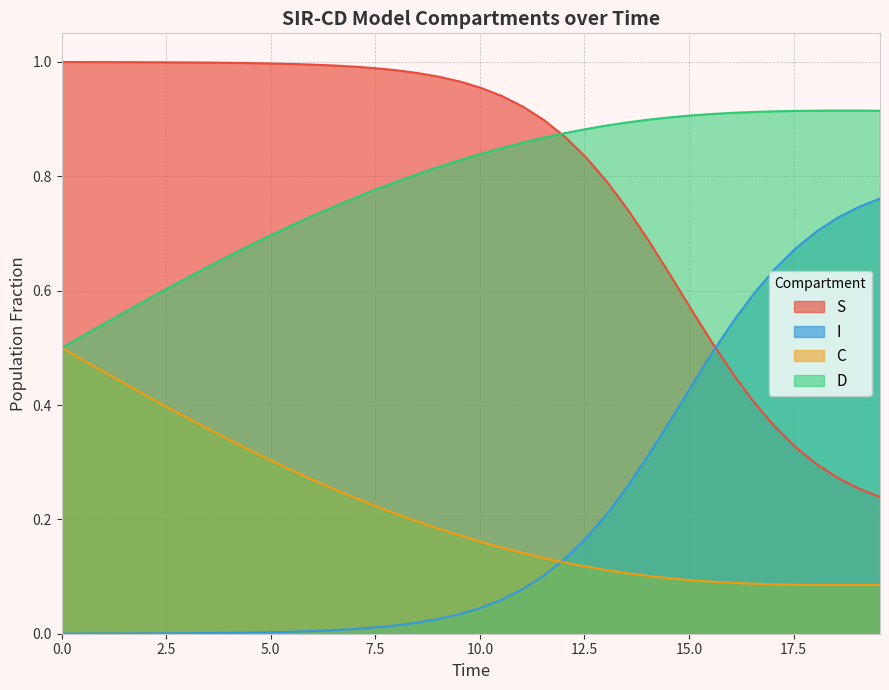

Reading left to right, what are all the values shown in this chart?

S: 1.0	1.0	1.0	1.0	1.0	1.0	1.0	1.0	1.0	1.0	1.0	1.0	1.0	1.0	1.0	1.0	1.0	1.0	1.0	1.0	1.0	0.9	0.9	0.9	0.9	0.8	0.8	0.7	0.7	0.6	0.6	0.5	0.5	0.4	0.4	0.3	0.3	0.3	0.3	0.2
I: 0.0	0.0	0.0	0.0	0.0	0.0	0.0	0.0	0.0	0.0	0.0	0.0	0.0	0.0	0.0	0.0	0.0	0.0	0.0	0.0	0.0	0.1	0.1	0.1	0.1	0.2	0.2	0.3	0.3	0.4	0.4	0.5	0.5	0.6	0.6	0.7	0.7	0.7	0.7	0.8
C: 0.5	0.5	0.5	0.4	0.4	0.4	0.4	0.4	0.3	0.3	0.3	0.3	0.3	0.3	0.2	0.2	0.2	0.2	0.2	0.2	0.2	0.2	0.1	0.1	0.1	0.1	0.1	0.1	0.1	0.1	0.1	0.1	0.1	0.1	0.1	0.1	0.1	0.1	0.1	0.1
D: 0.5	0.5	0.5	0.6	0.6	0.6	0.6	0.6	0.7	0.7	0.7	0.7	0.7	0.7	0.8	0.8	0.8	0.8	0.8	0.8	0.8	0.8	0.9	0.9	0.9	0.9	0.9	0.9	0.9	0.9	0.9	0.9	0.9	0.9	0.9	0.9	0.9	0.9	0.9	0.9